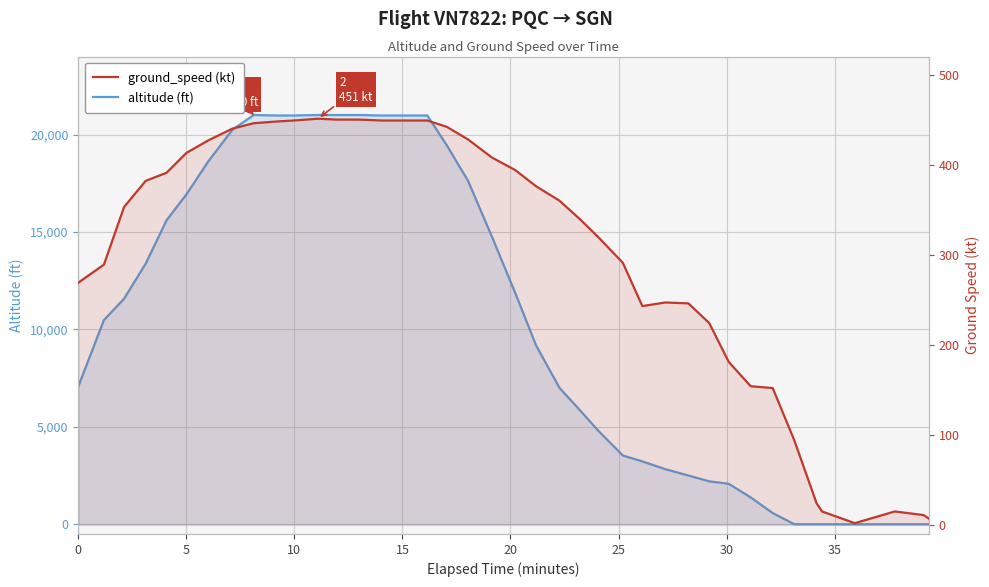

How many categories are shown in the chart?

40